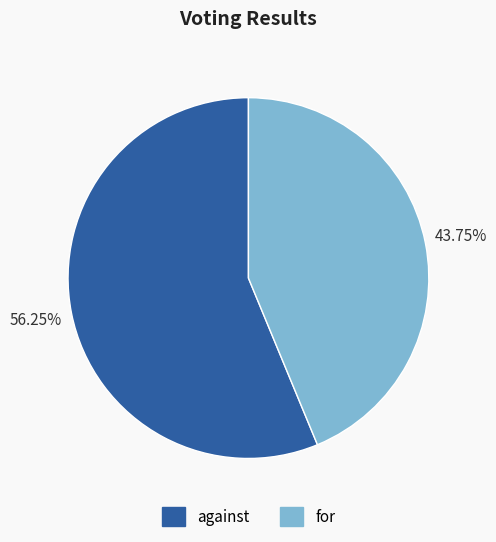

Which category has the biggest portion of the pie?

against